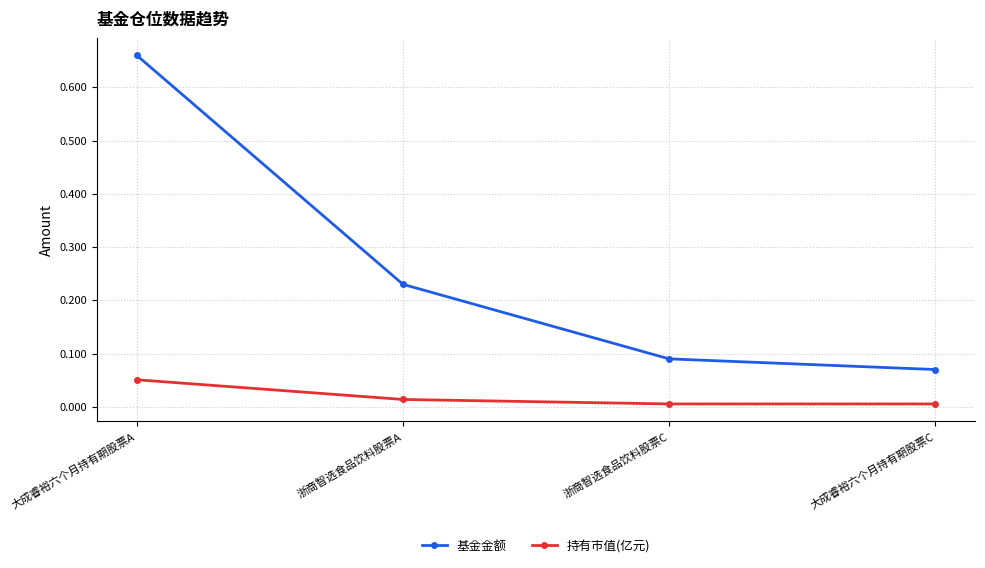

The 基金金额 series shows 0.0 at 大成睿裕六个月持有期股票C. True or false?

False